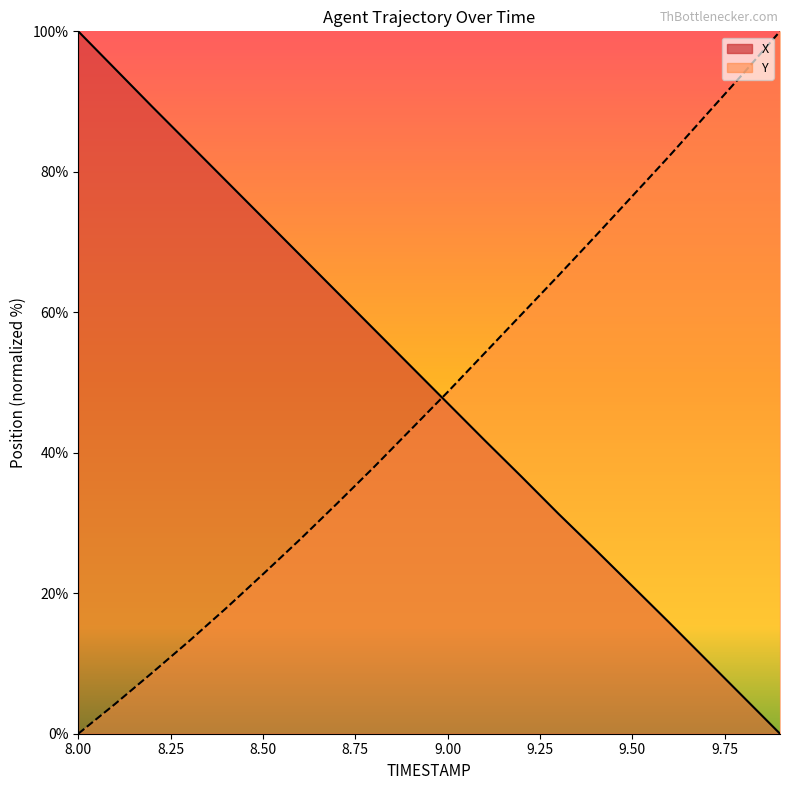

The Y series shows 26.1 at 8.8. True or false?

False